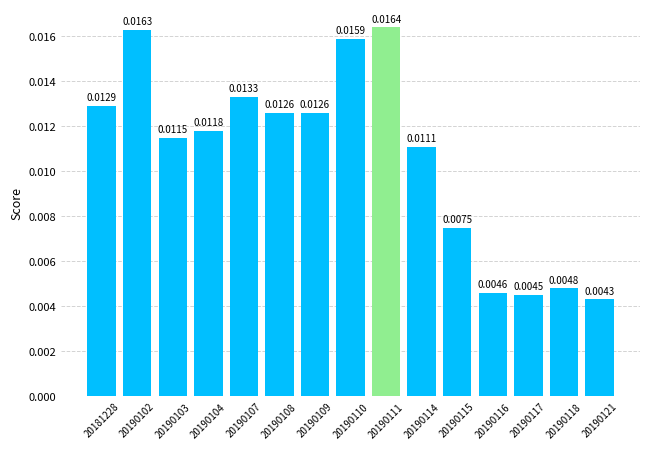

Which has a higher value, 20190115 or 20181228?

20181228